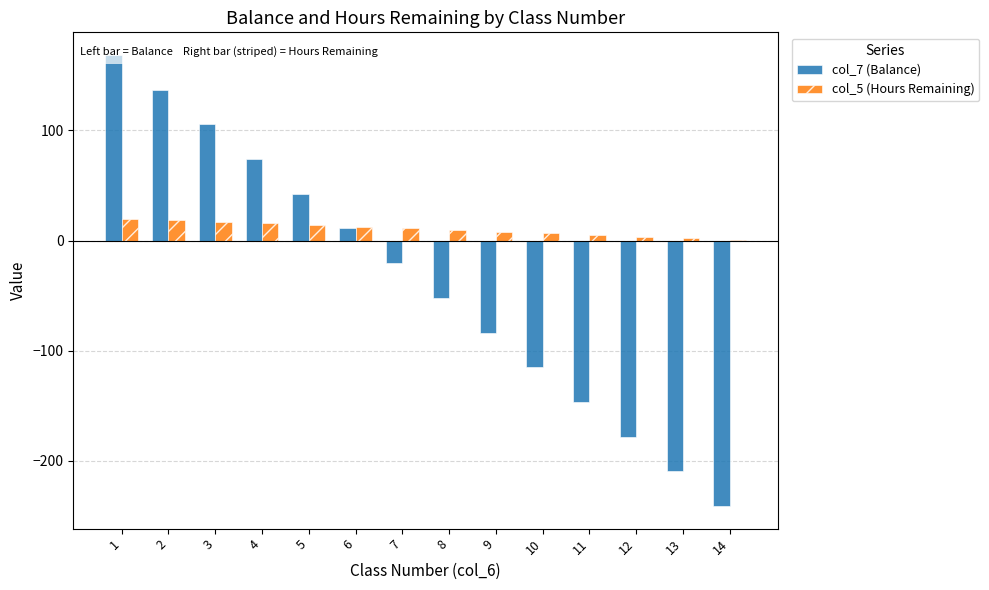

Where does the col_7 (Balance) series first go above -20?

1